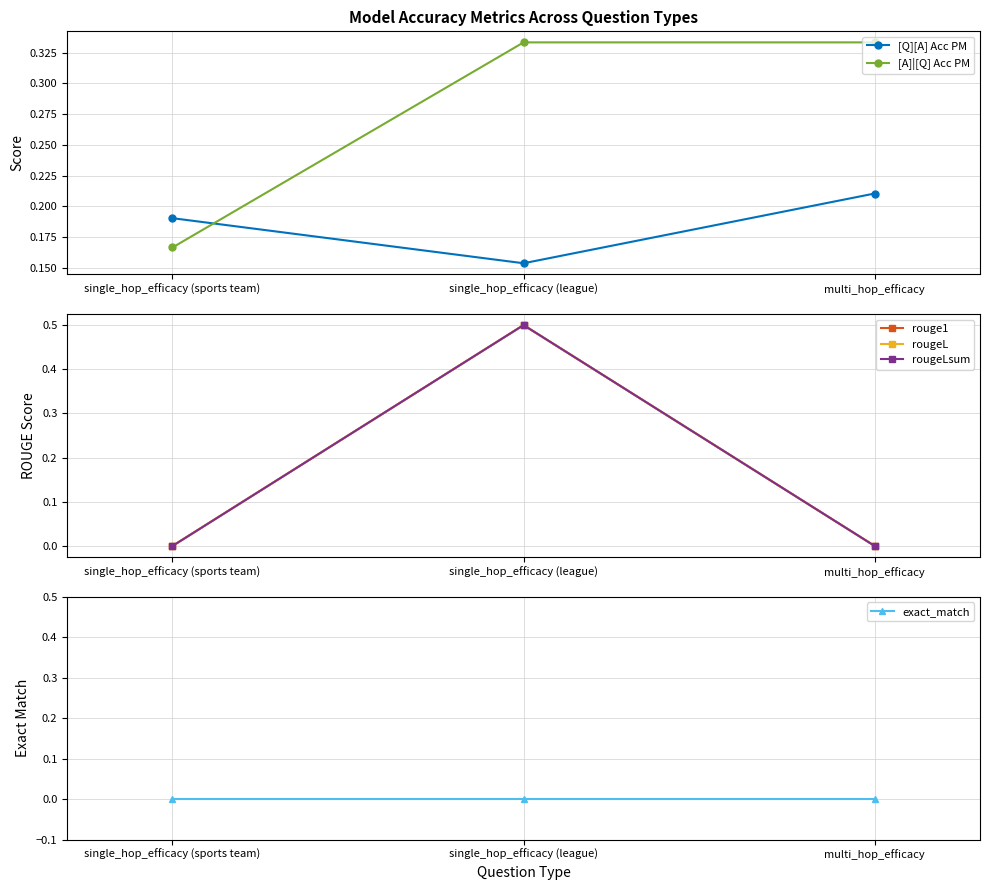

What is the difference between the [A]|[Q] Acc PM values at single_hop_efficacy (league) and single_hop_efficacy (sports team)?

0.2